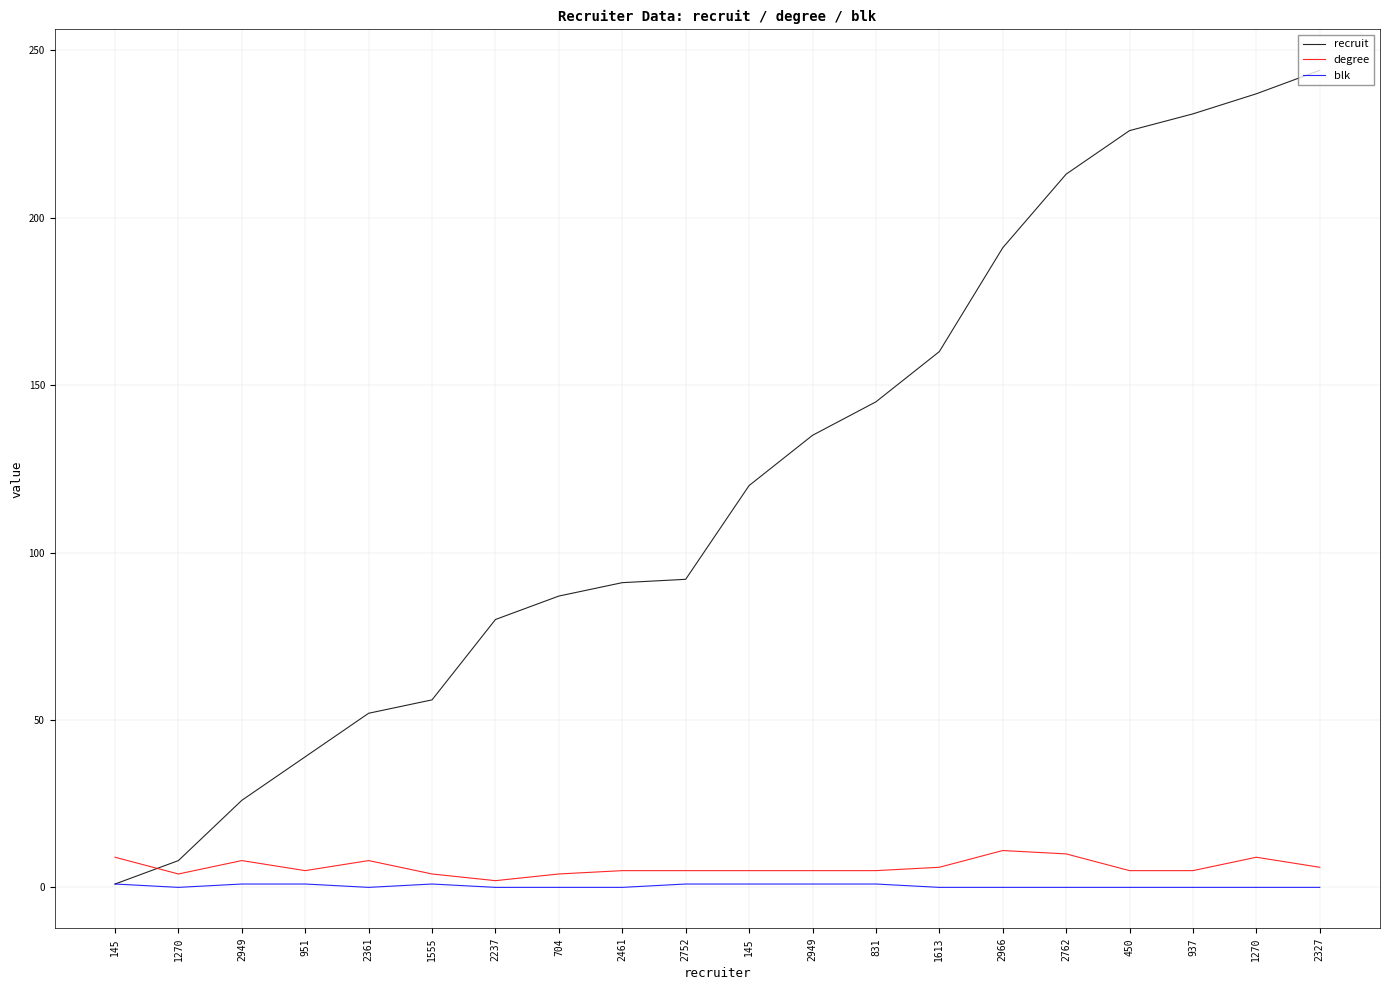

At how many categories does at least one series exceed 38?

17